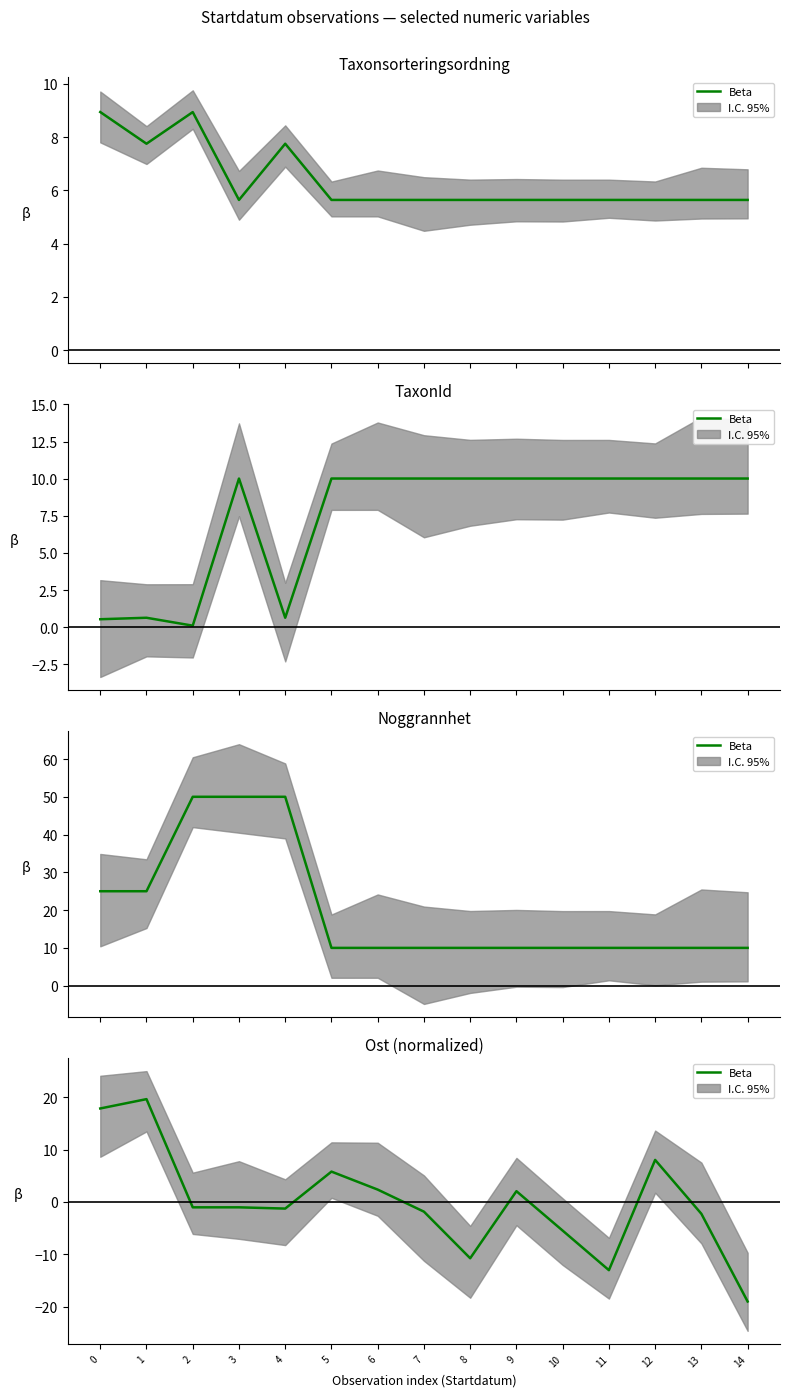

The value at 3 is -1.8. True or false?

False